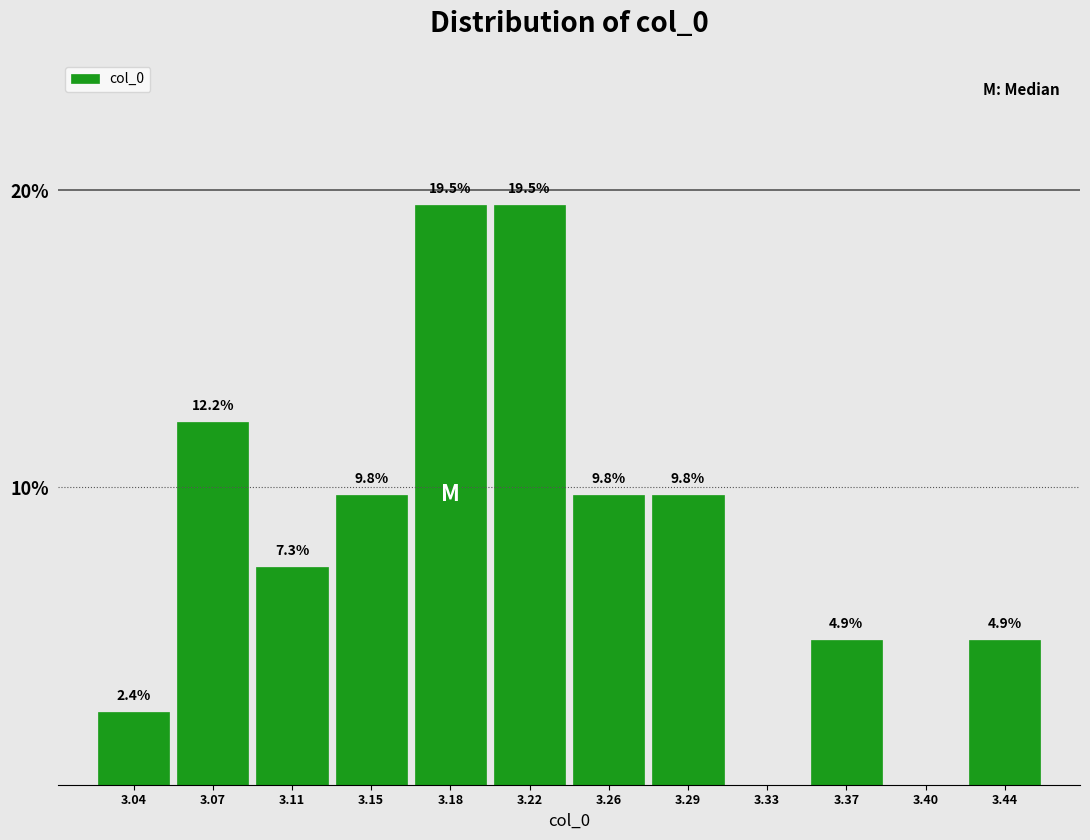

Reading left to right, what are all the values shown in this chart?

3.04=2.4	3.07=12.2	3.11=7.3	3.15=9.8	3.18=19.5	3.22=19.5	3.26=9.8	3.29=9.8	3.33=0.0	3.37=4.9	3.40=0.0	3.44=4.9